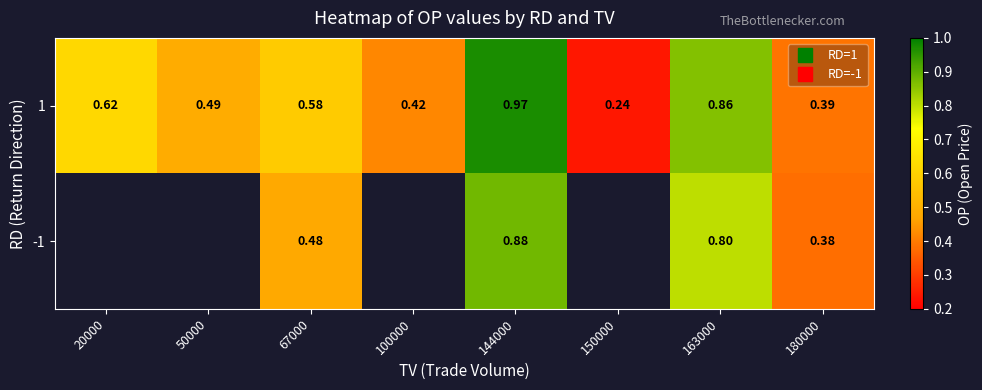

Which series has the largest range (max minus min)?

1